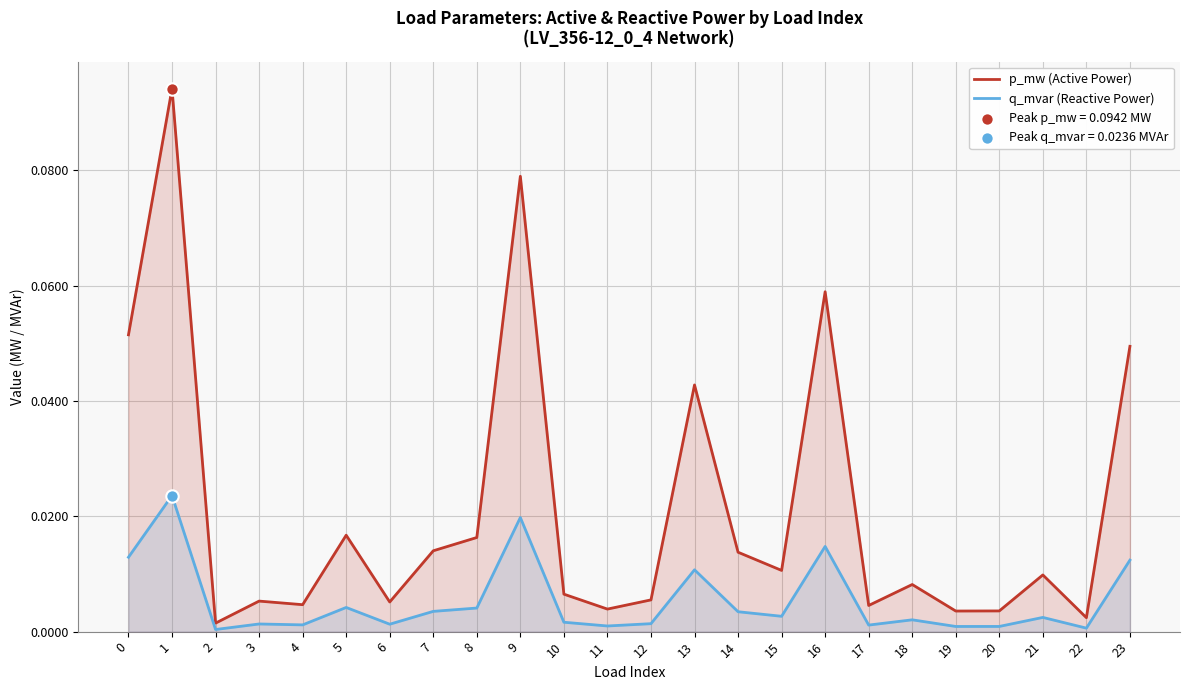

Which series has the widest spread of Y values?

p_mw (Active Power)